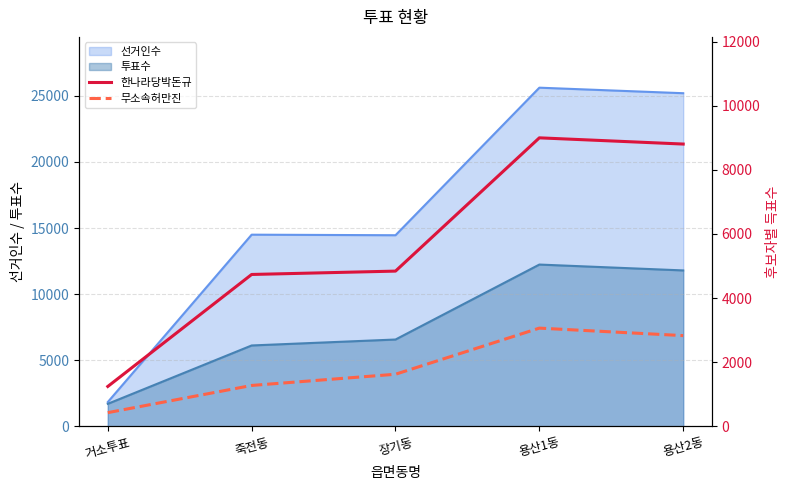

At which label is 한나라당박돈규 closest to 5120?

장기동